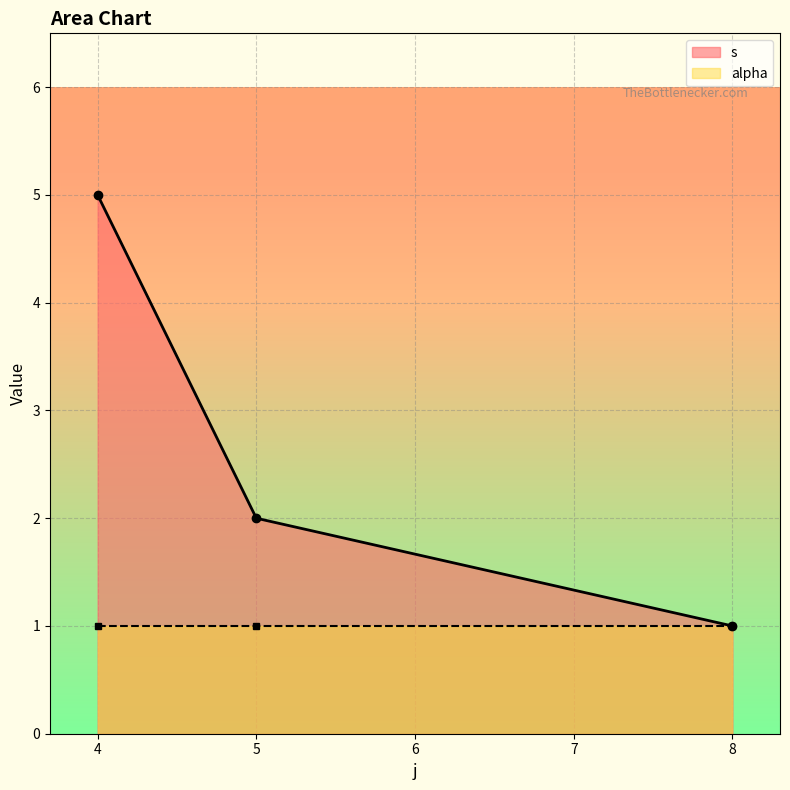

Rank the categories by s value from highest to lowest.

4, 5, 8